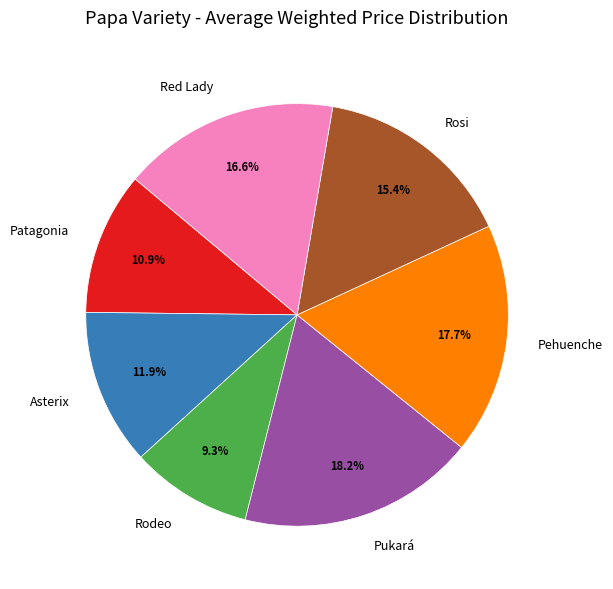

Is Patagonia the majority of the pie?

No